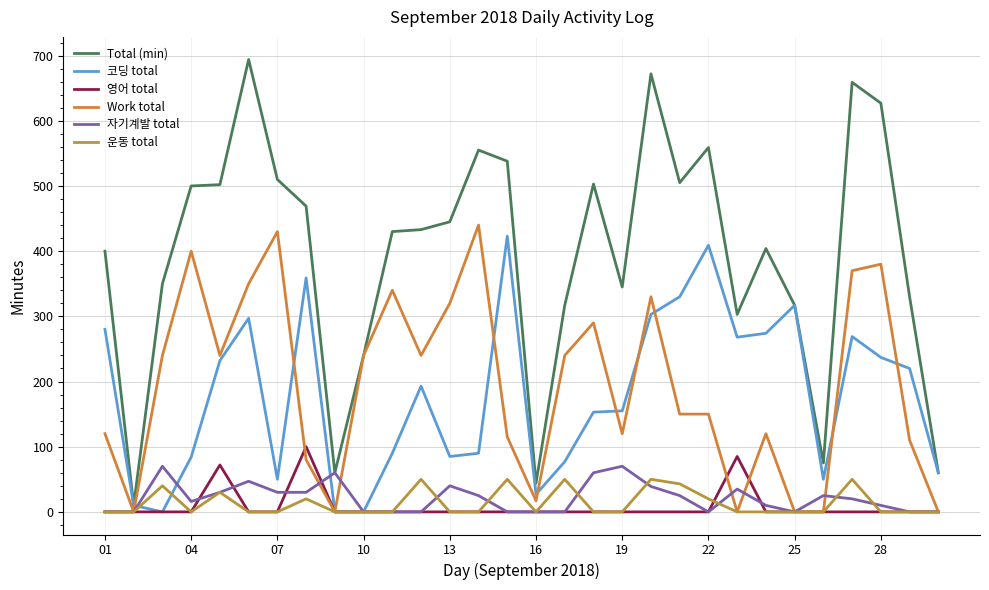

How many lines are shown in the chart?

6